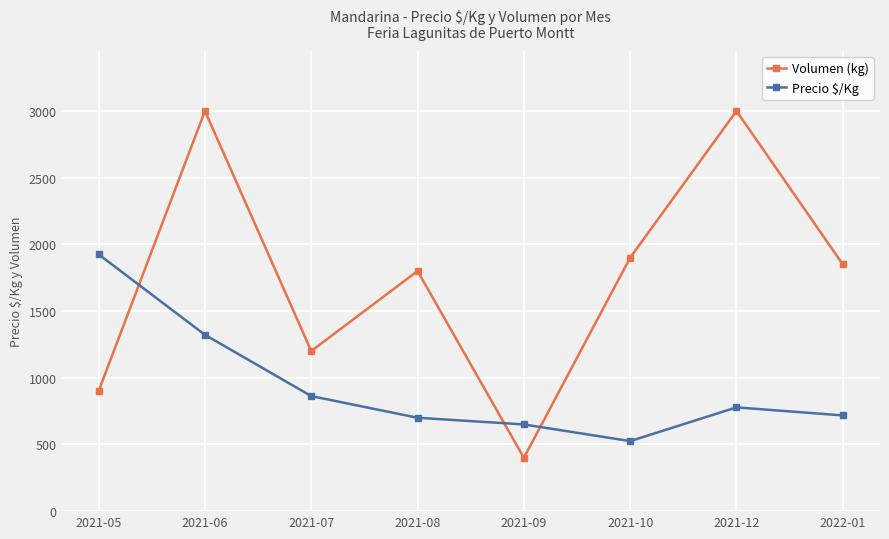

What value does the Volumen (kg) series have at 2021-07?

1200.0